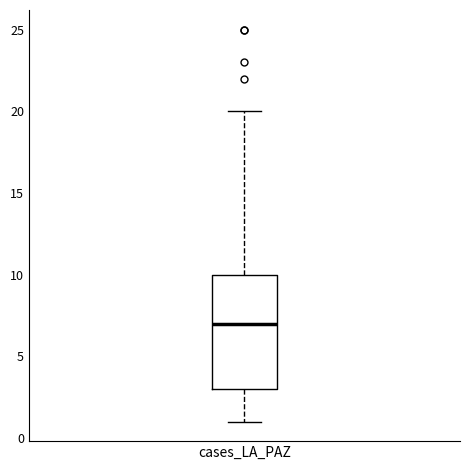

Transcribe this box plot: give where the median line is, the range the box spans, and where the two whiskers end, as read against the y-axis. The values are not printed on the chart, so give them approximately, as read against the axis.

median 7, box 3 to 10, whiskers 1 to 20